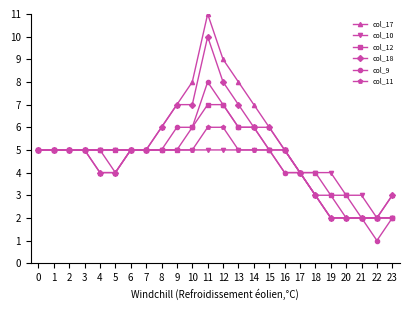

Reading left to right, list all the values displayed in this chart.

col_17: 5	5	5	5	4	4	5	5	6	7	8	11	9	8	7	6	5	4	3	2	2	2	2	3
col_10: 5	5	5	5	5	5	5	5	5	5	5	5	5	5	5	5	5	4	4	4	3	3	2	2
col_12: 5	5	5	5	5	5	5	5	5	5	6	7	7	6	6	5	5	4	4	3	3	2	2	2
col_18: 5	5	5	5	4	4	5	5	6	7	7	10	8	7	6	6	5	4	3	2	2	2	2	3
col_9: 5	5	5	5	5	4	5	5	5	6	6	8	7	6	6	5	4	4	3	2	2	2	1	2
col_11: 5	5	5	5	5	5	5	5	5	5	5	6	6	5	5	5	4	4	3	3	2	2	2	2